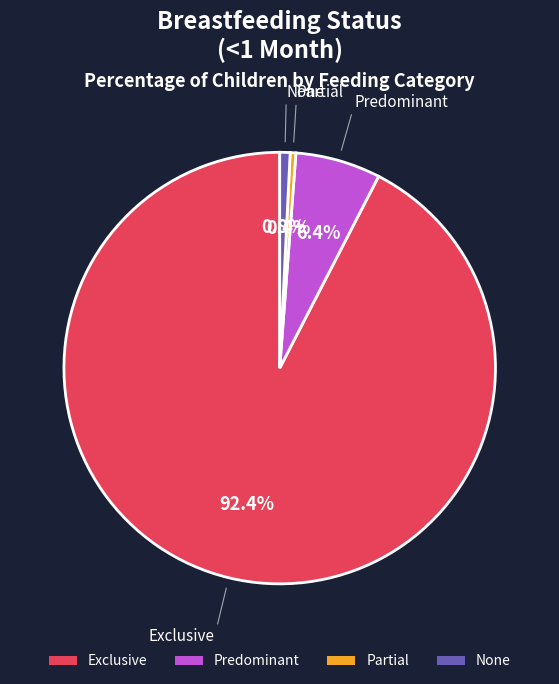

How many slices are in this pie chart?

4